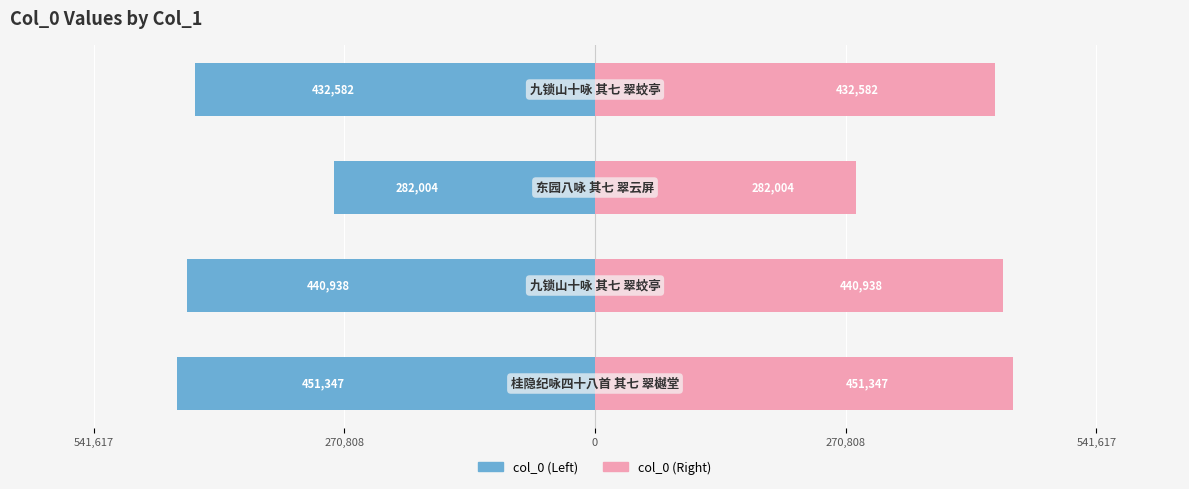

What is the value of the Right bar at the 3rd from the left?

282004.0